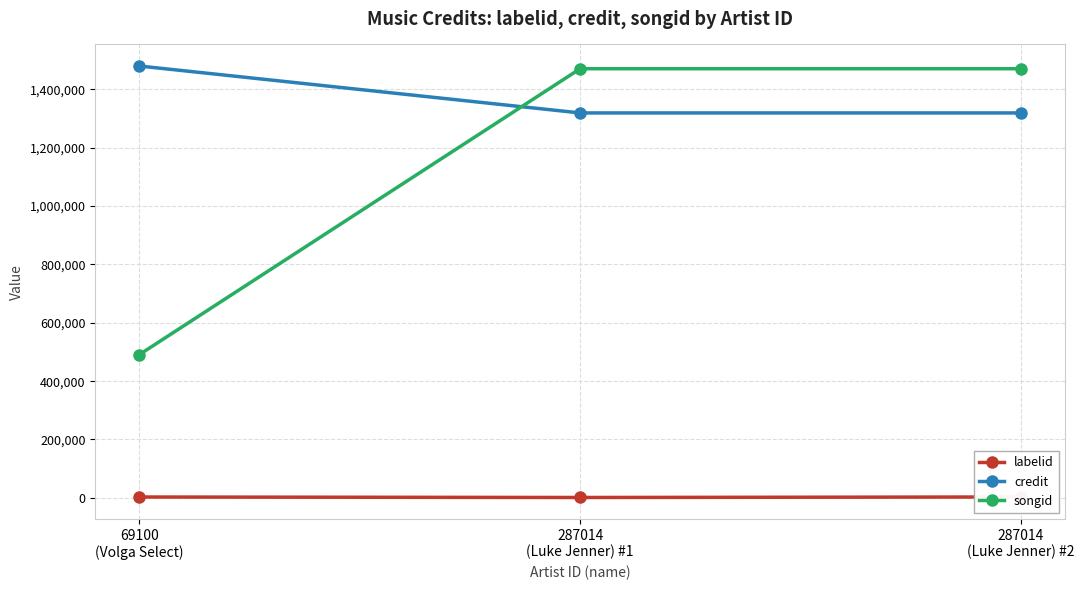

At which category is the sum across all series the highest?

287014
(Luke Jenner) #2